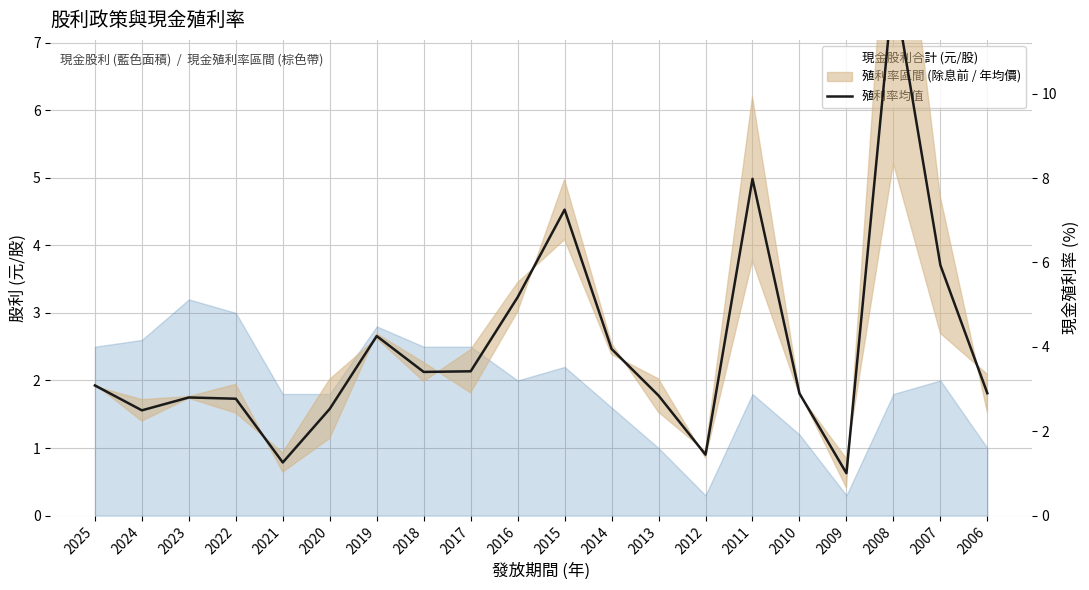

How many interior local valleys does the 殖利率均值 series have?

5